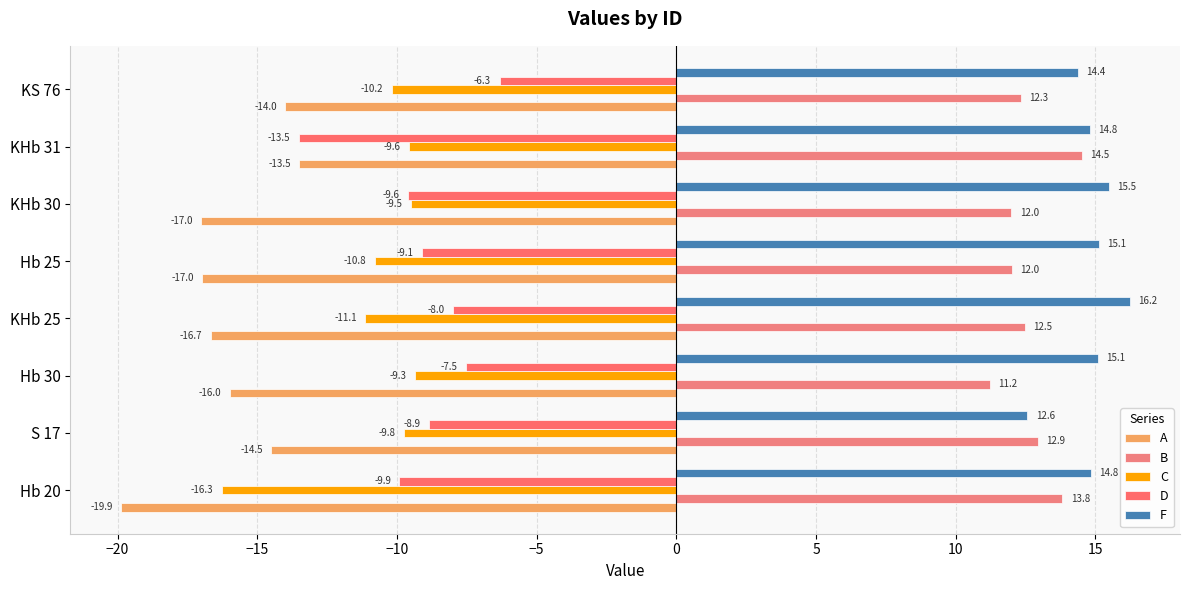

How many distinct data groups are displayed?

5